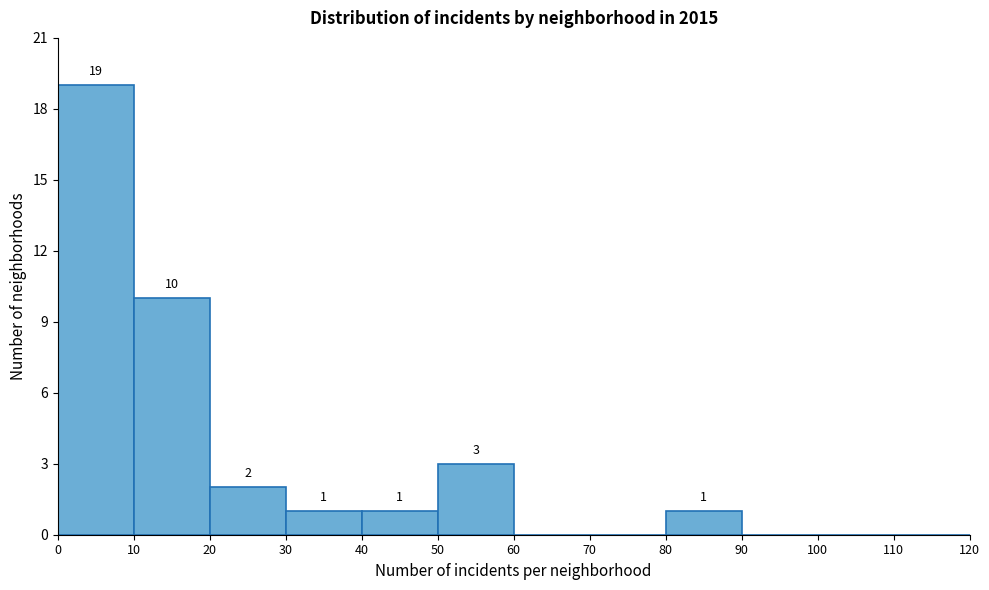

Which range on the x-axis has the tallest bar?

0 to 10